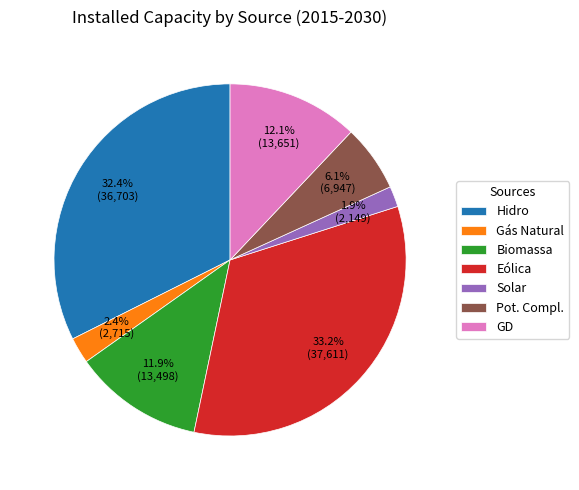

What portion of the pie excludes Hidro?

67.6%